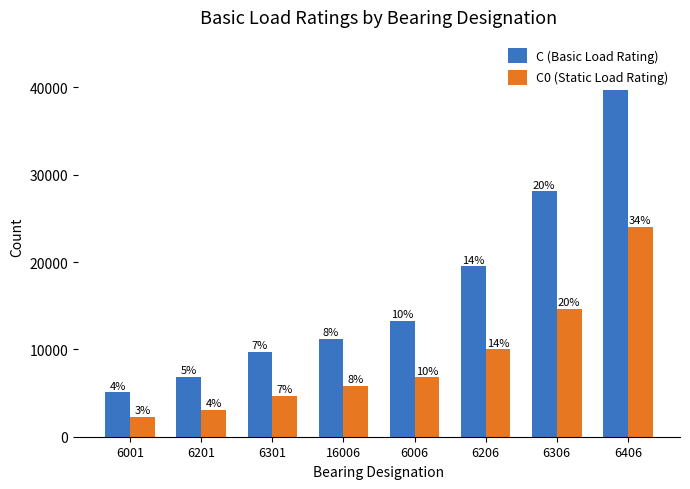

Where does the C (Basic Load Rating) series first go above 13300?

6206